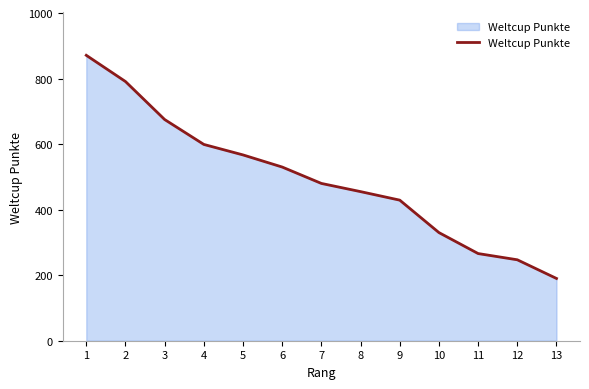

Approximately how many times larger is the value at 1 compared to 12?

3.5